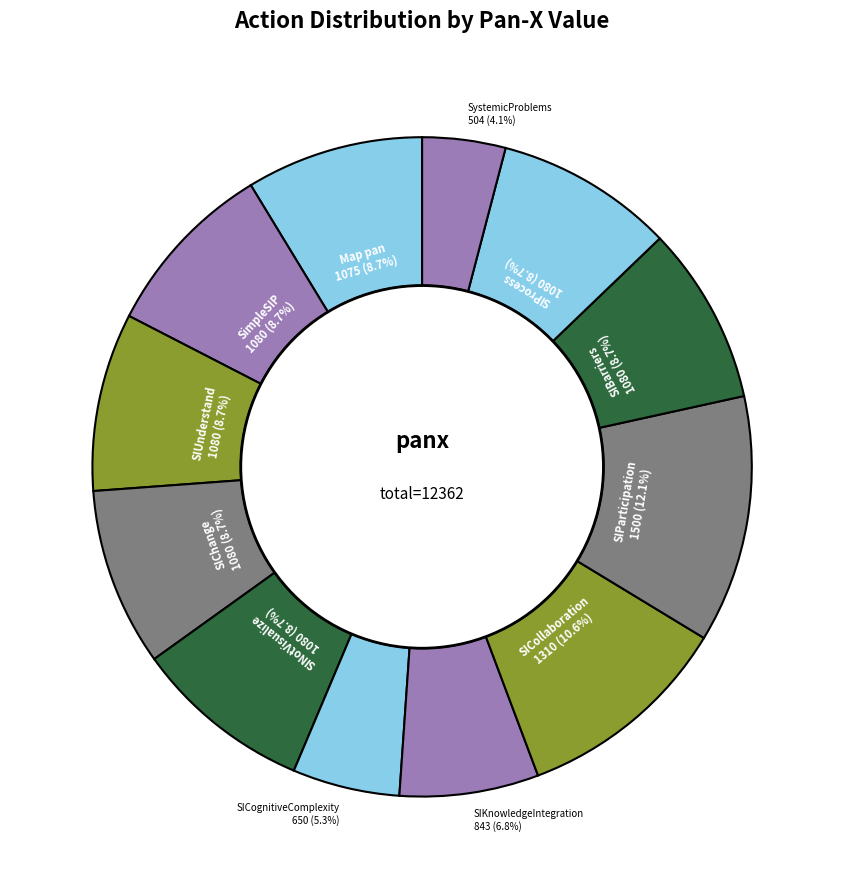

How many segments does this pie chart have?

12